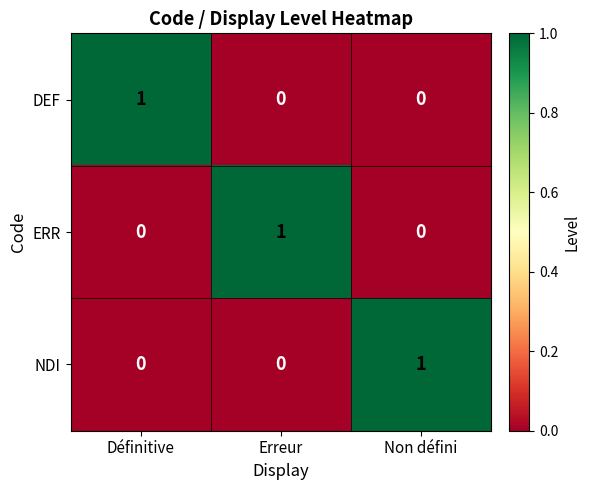

The value of DEF at Définitive is 2. True or false?

False